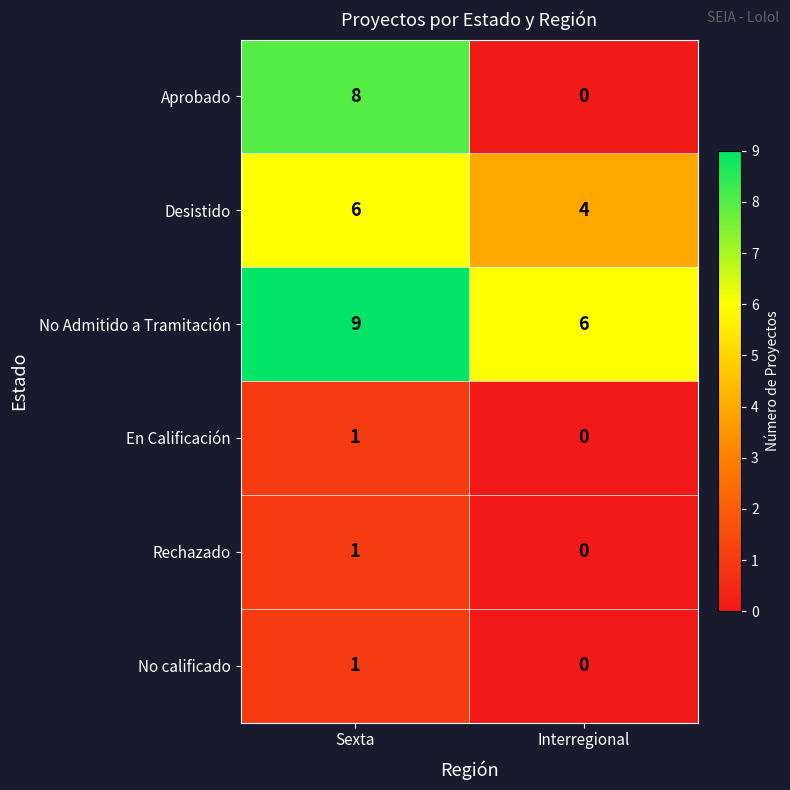

Rank the categories by Rechazado value from lowest to highest.

Interregional, Sexta